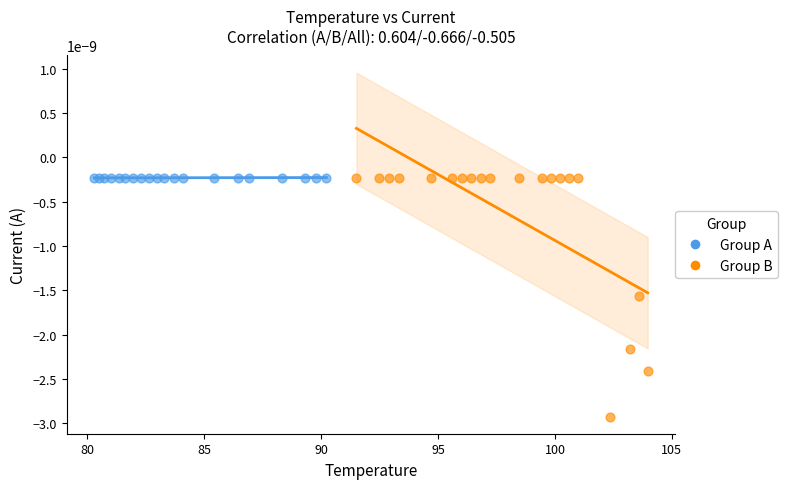

What are all the series names shown in the legend?

Group A, Group B